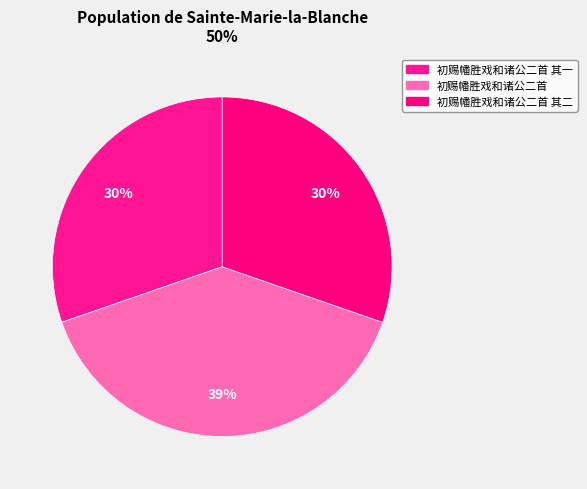

To the nearest percent, what percentage of the pie is 初赐幡胜戏和诸公二首 其一?

30%